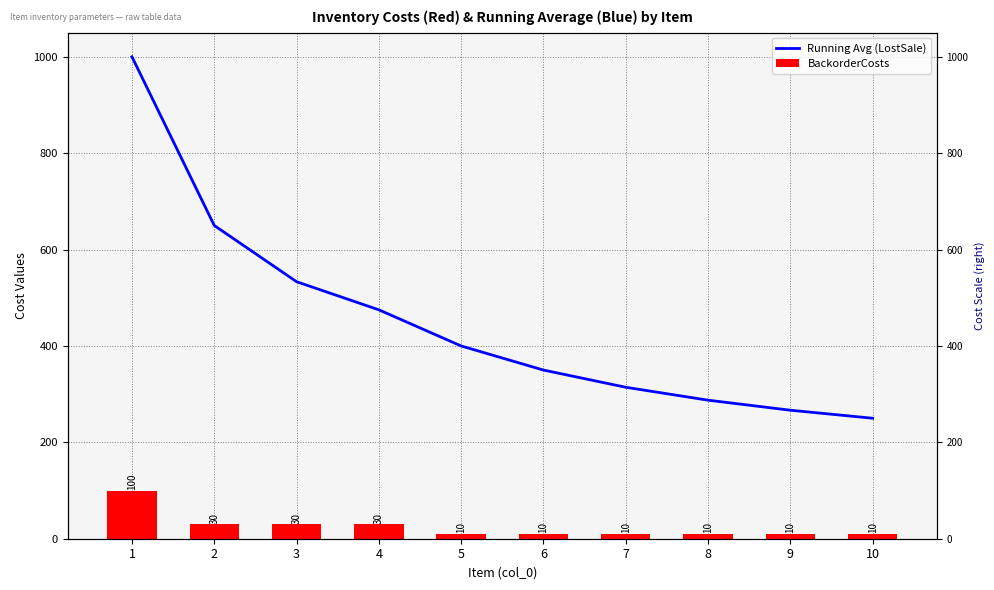

Reading right to left, transcribe all the data shown in this chart.

Running Avg (LostSale): 250.0	266.7	287.5	314.3	350.0	400.0	475.0	533.3	650.0	1000.0
BackorderCosts: 10.0	10.0	10.0	10.0	10.0	10.0	30.0	30.0	30.0	100.0